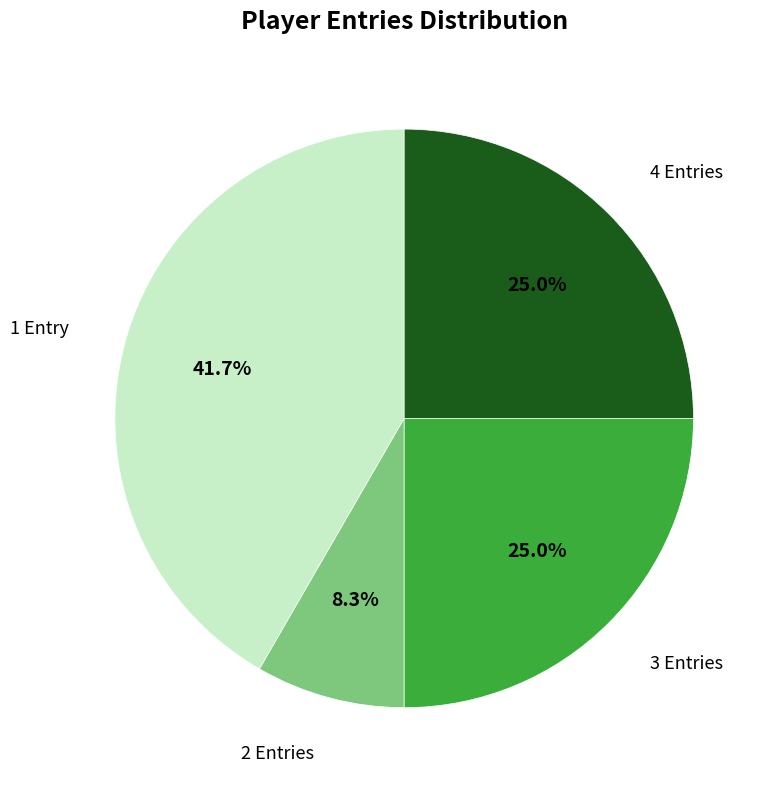

Is there any slice that represents more than half of the pie?

No